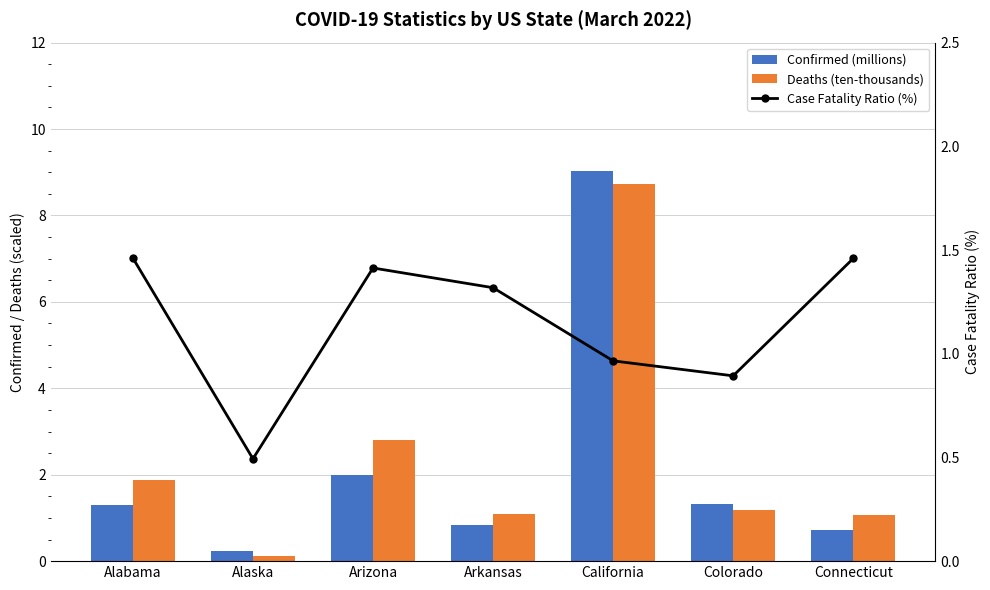

Are the bars grouped side by side (vs. stacked)?

Yes